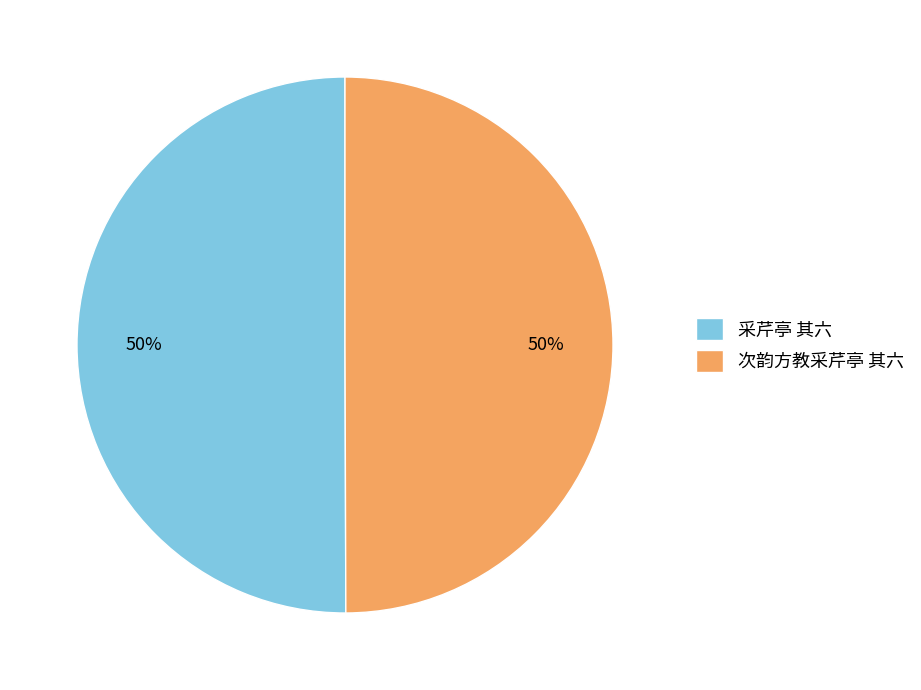

To the nearest percent, what is the average slice percentage?

50%